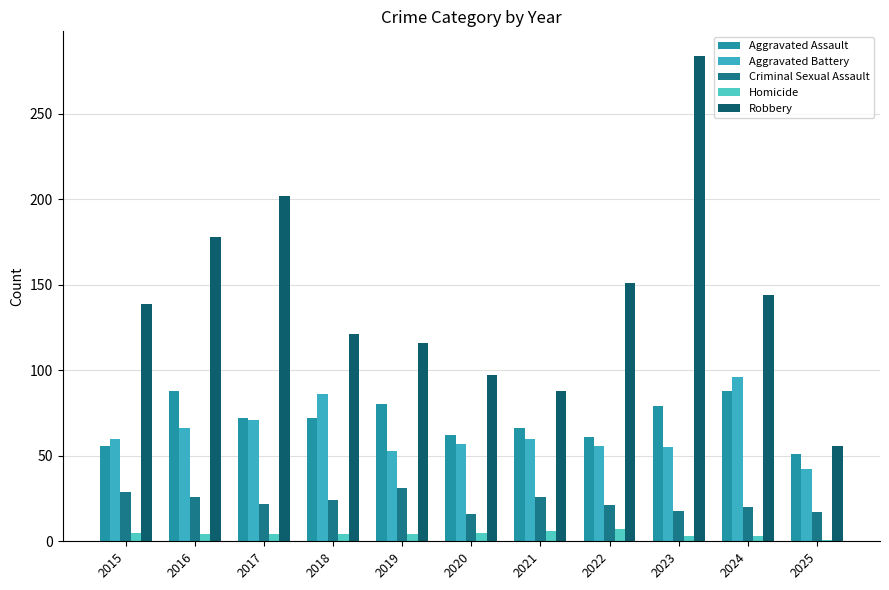

Which category has the lowest value across all series?

2025